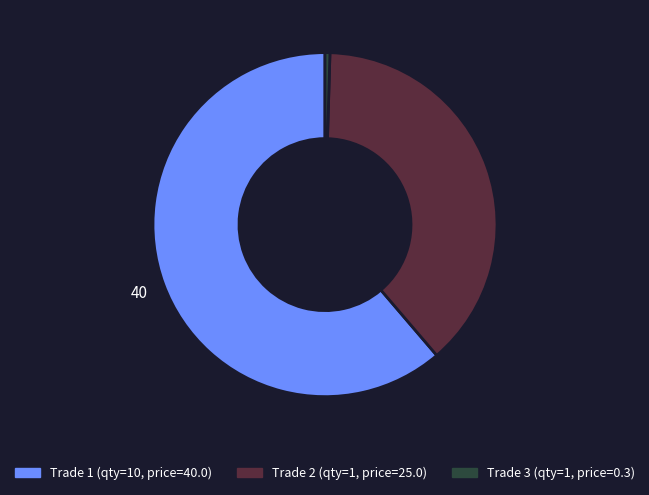

Is there any slice that represents more than half of the pie?

Yes